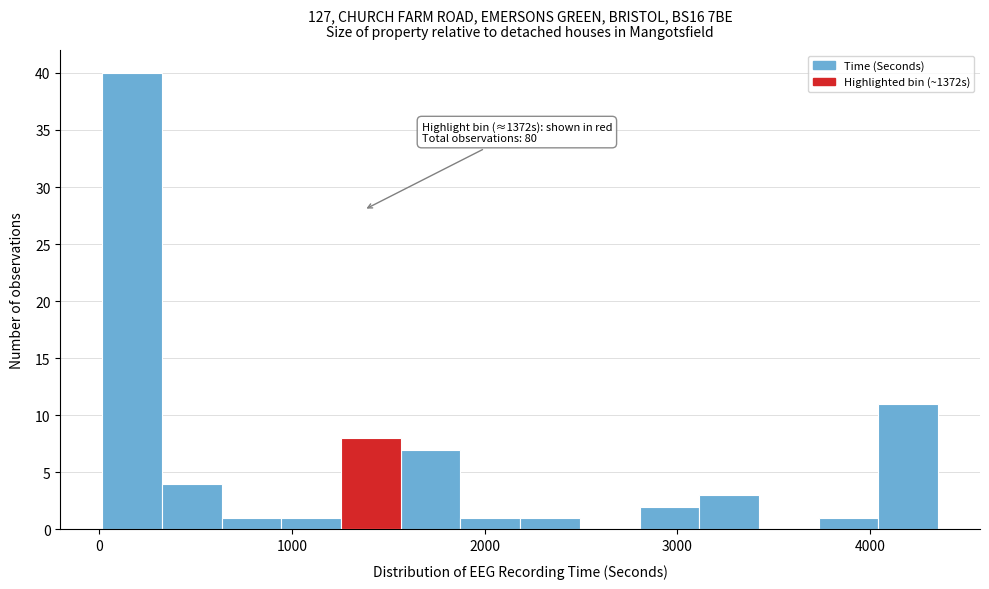

Read against the x-axis, roughly where is the centre of the tallest bar?

200